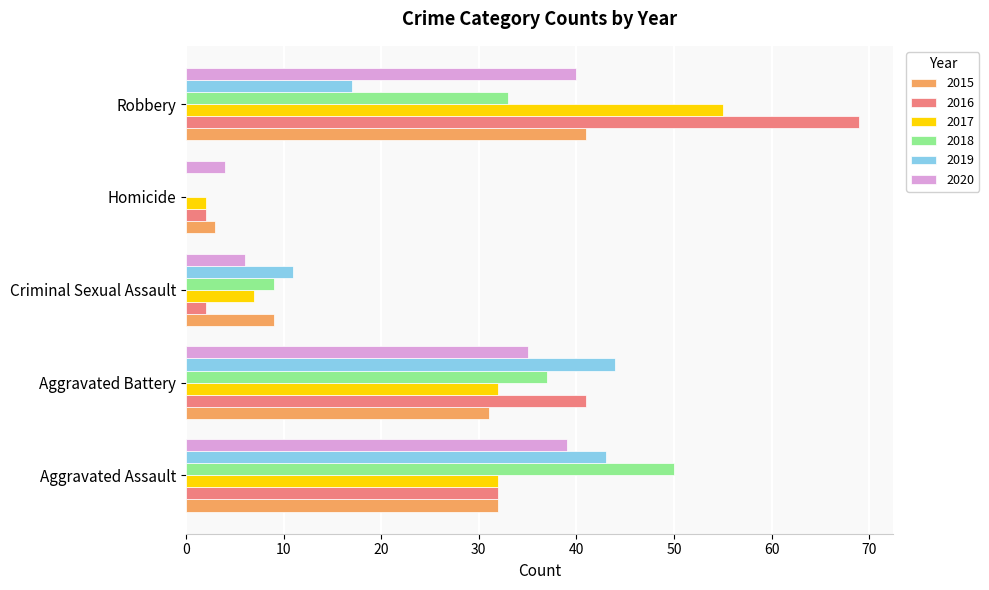

Which series has the largest total across all categories?

2016